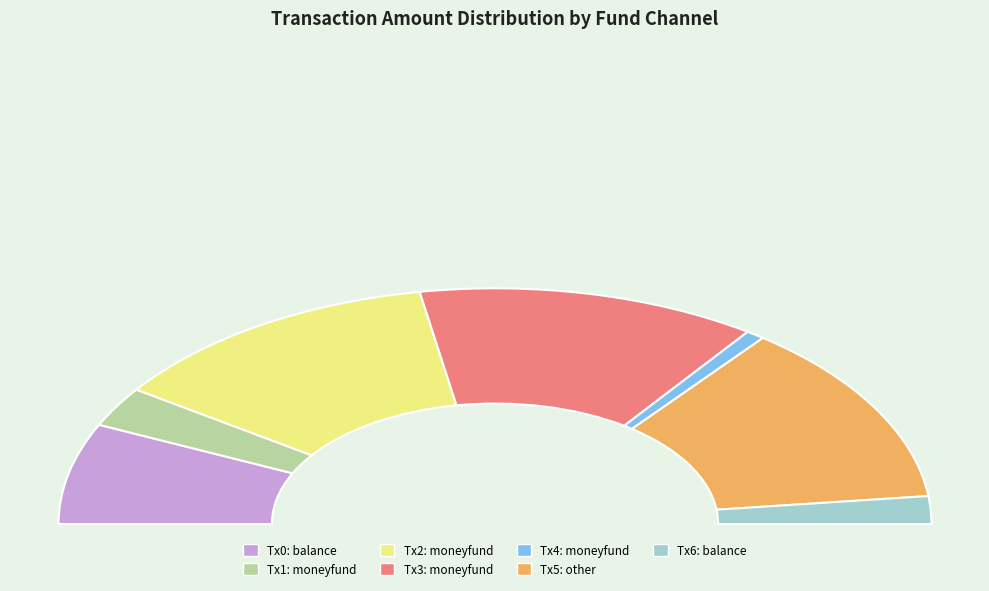

To the nearest percent, what is the average slice percentage?

14%